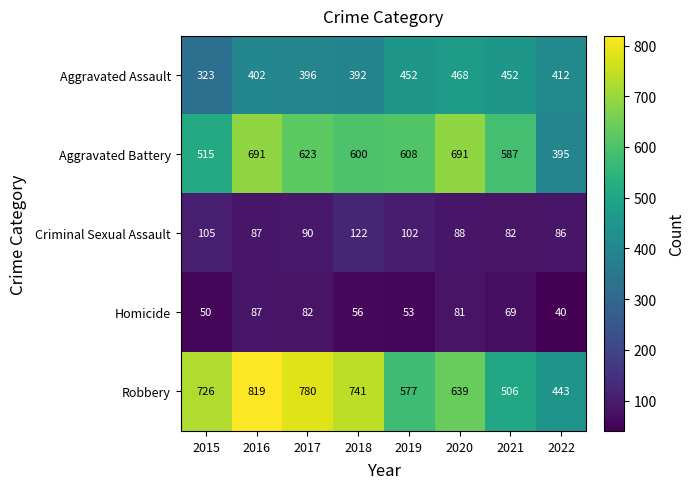

What value does the Homicide series have at 2017?

82